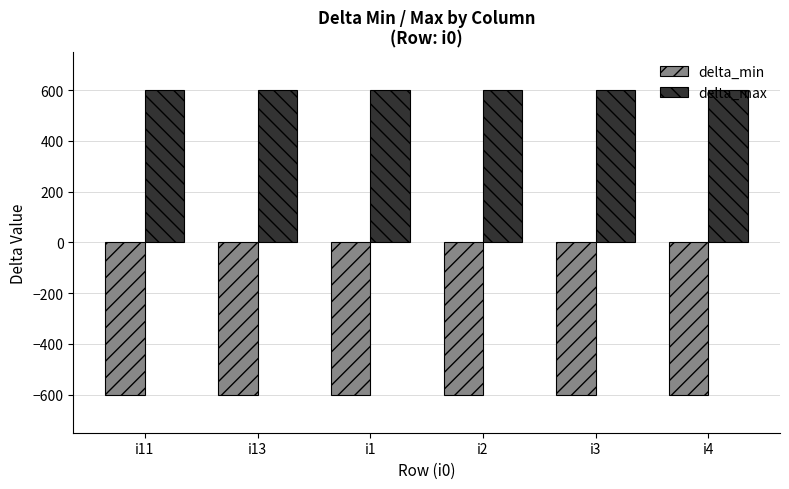

What is the spread (max minus min) of values at i3?

1200